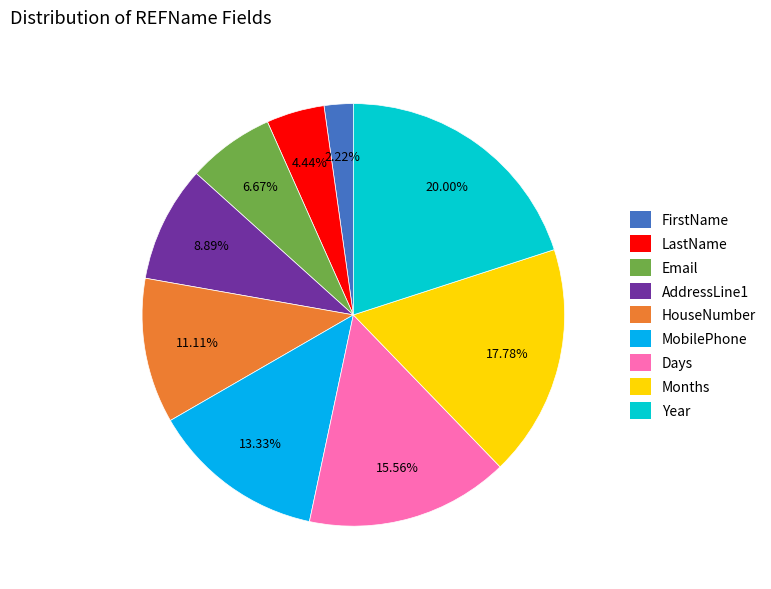

Does Year account for over 50% of the chart?

No